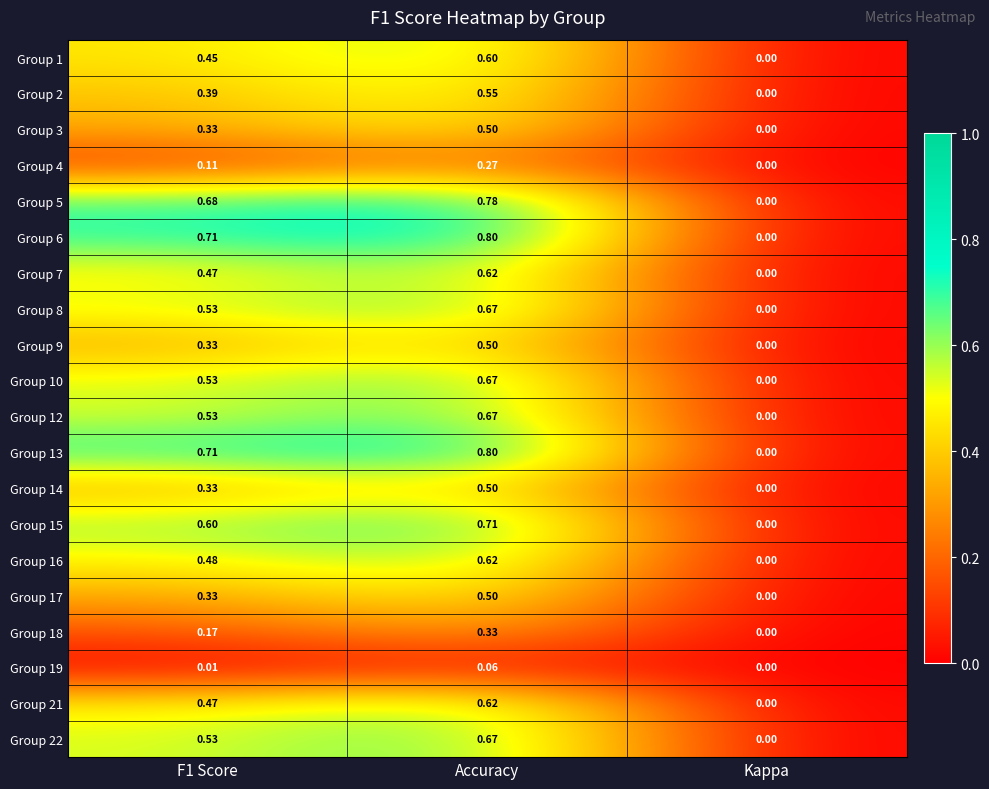

Which category has the highest value in the Group 6 series?

Accuracy